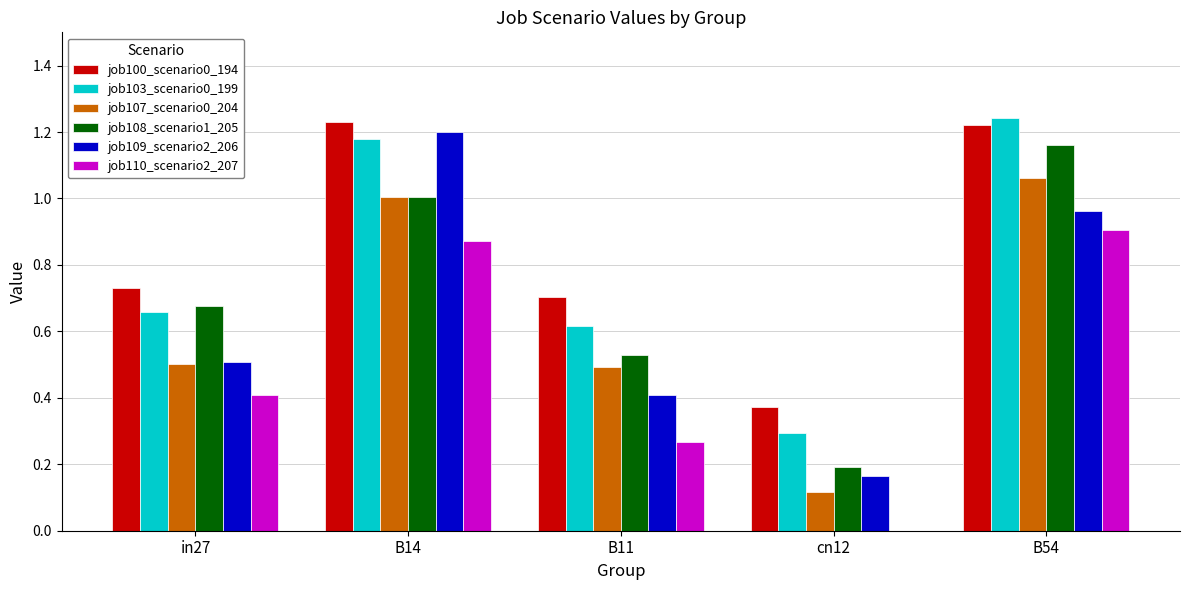

The value of job109_scenario2_206 at B11 is 0.2. True or false?

False